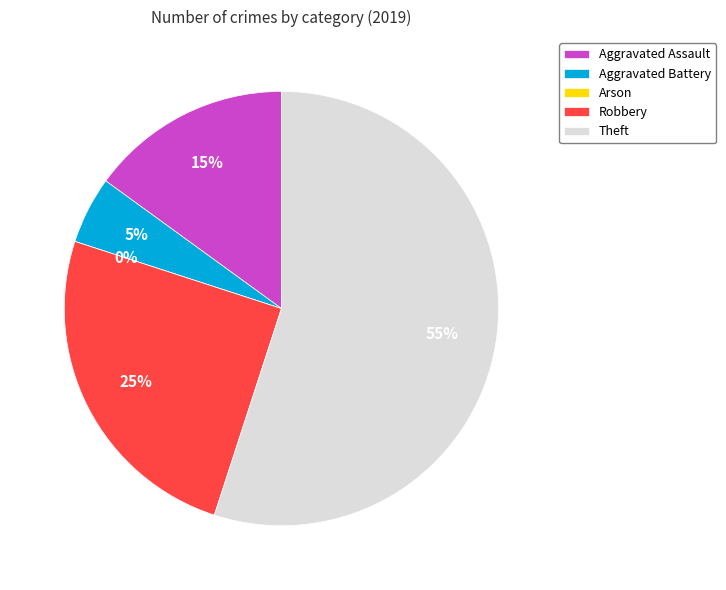

Is it true that Theft is 44% of the pie?

False